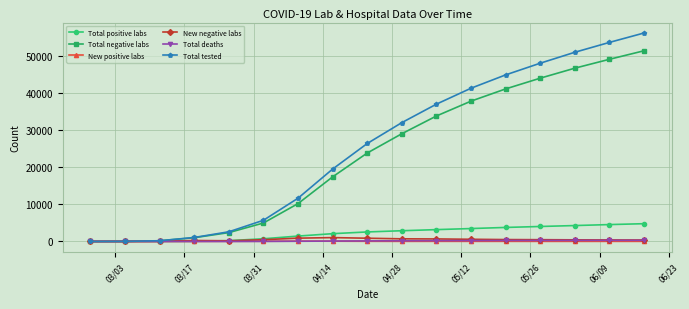

How many lines are shown in the chart?

6